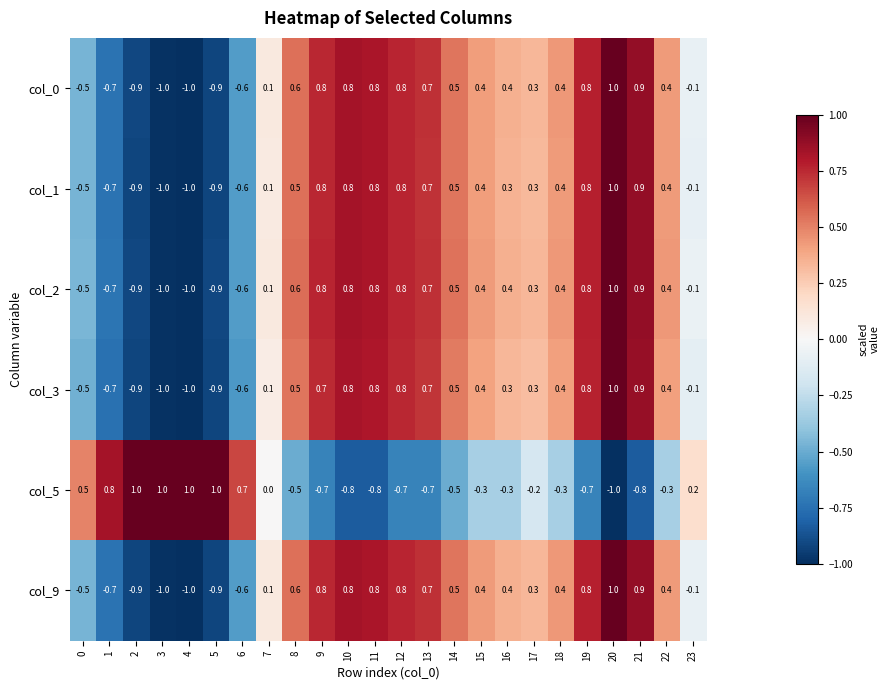

At how many categories does at least one series exceed 0?

24